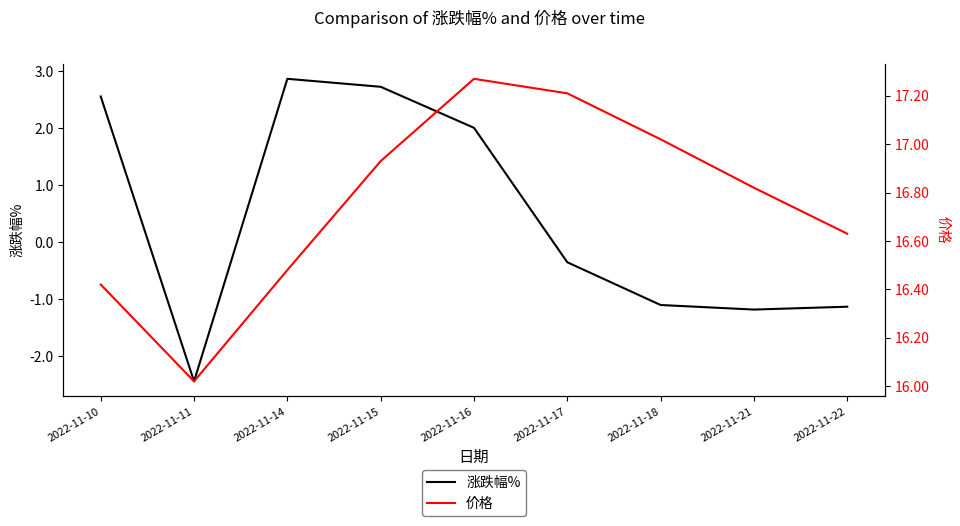

How many negative values does the 涨跌幅% series have?

5